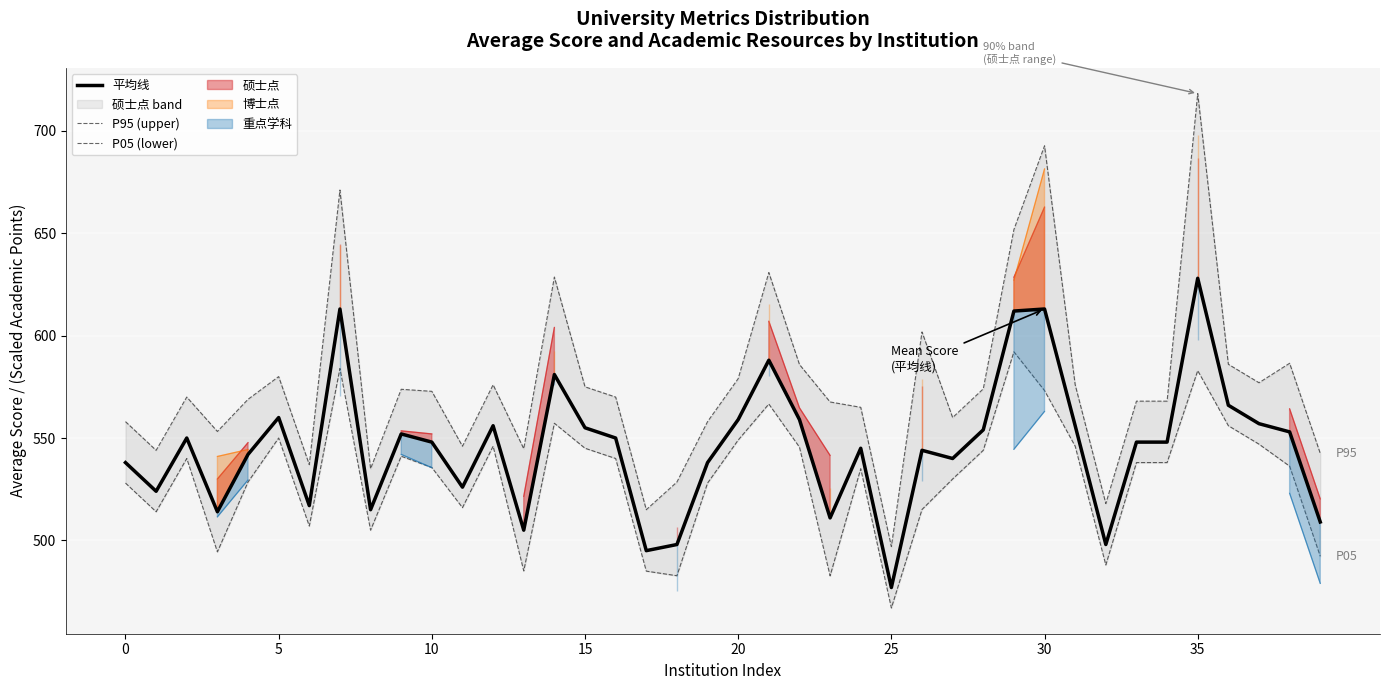

At which category is the sum across all series the highest?

35